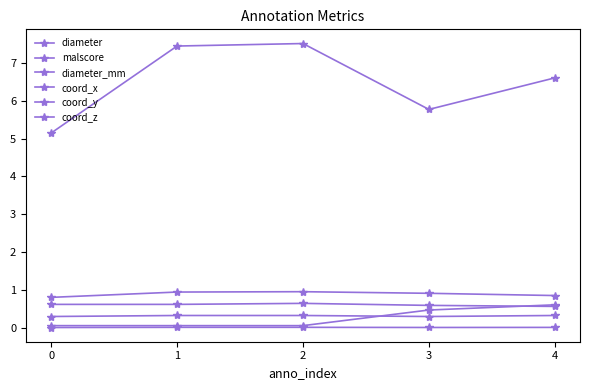

Reading left to right, list all the values displayed in this chart.

diameter: 0.0	0.0	0.0	0.0	0.0
malscore: 0.8	0.9	1.0	0.9	0.9
diameter_mm: 5.1	7.4	7.5	5.8	6.6
coord_x: 0.6	0.6	0.6	0.6	0.6
coord_y: 0.3	0.3	0.3	0.3	0.3
coord_z: 0.1	0.1	0.1	0.5	0.6